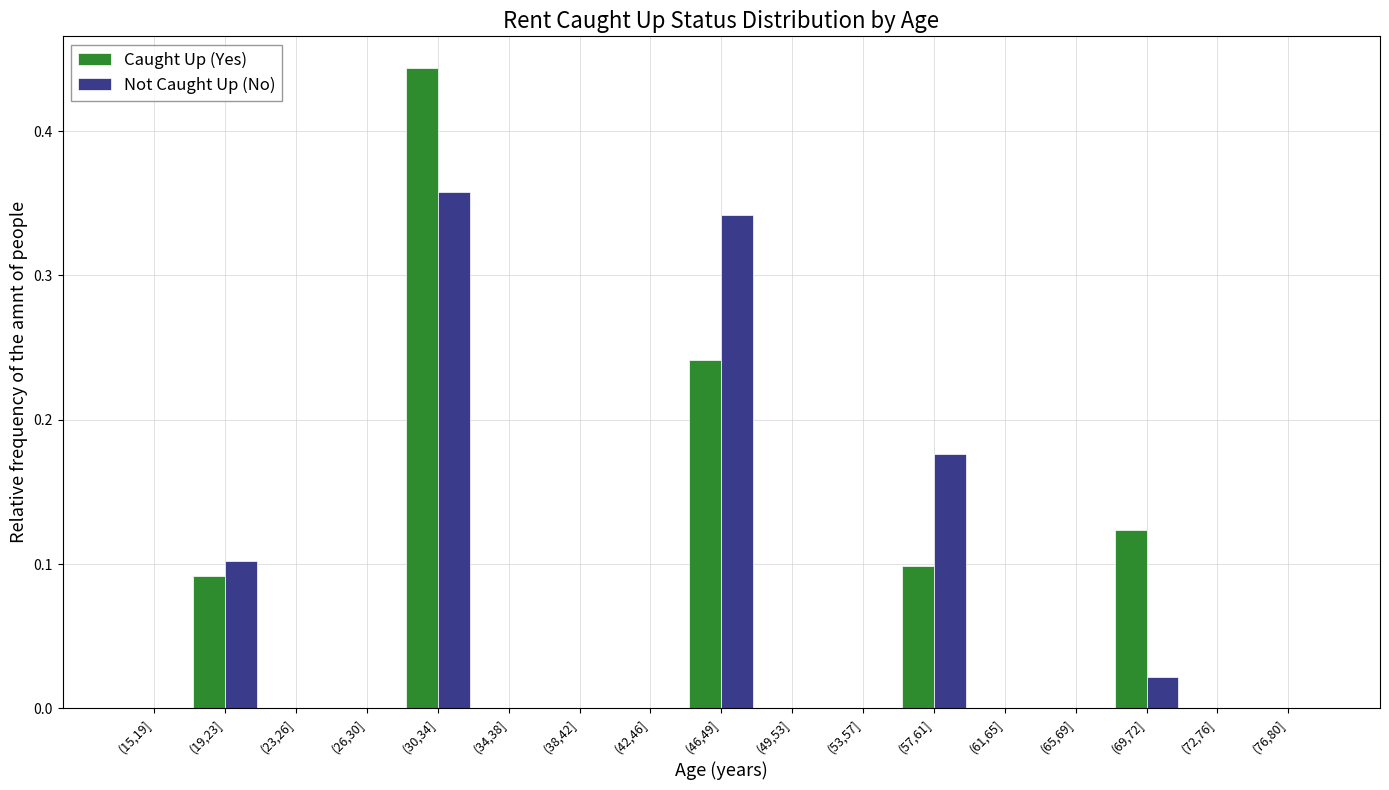

True or false: Not Caught Up (No) has a value of -0.2 at (53,57].

False